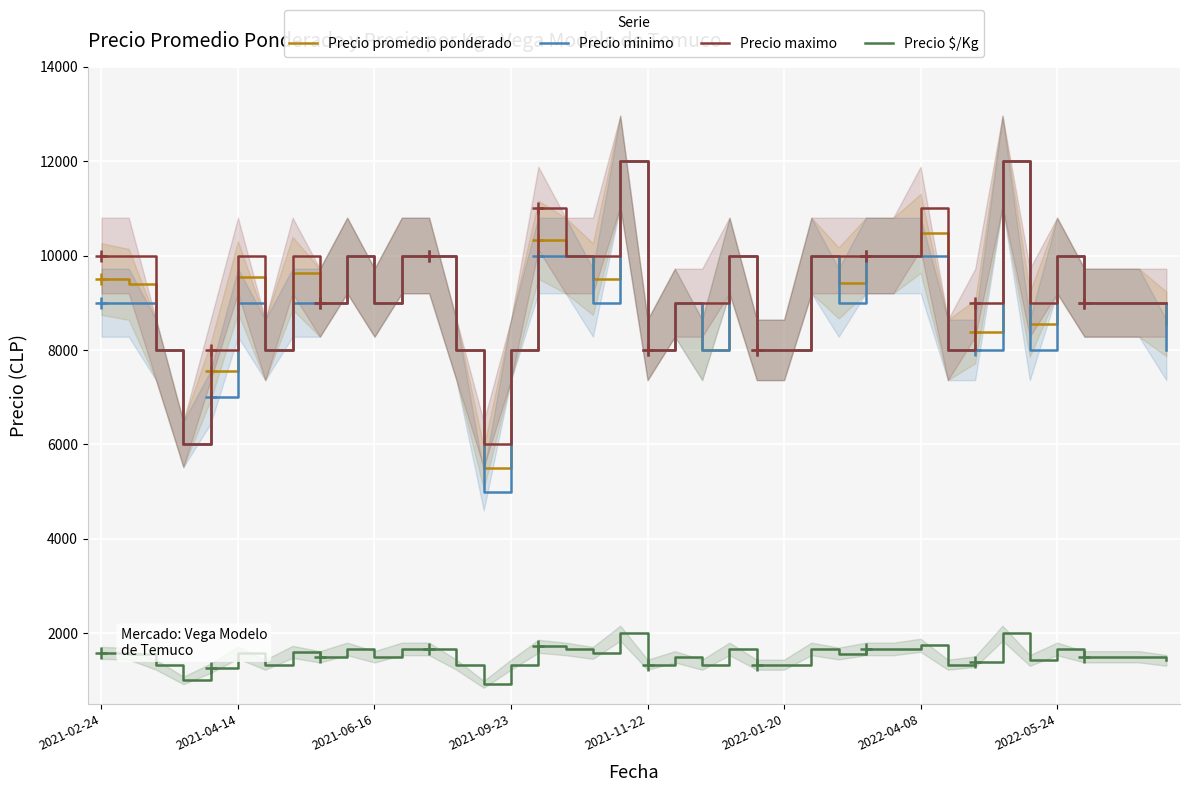

The value of Precio minimo at 2021-09-23 is 10807. True or false?

False